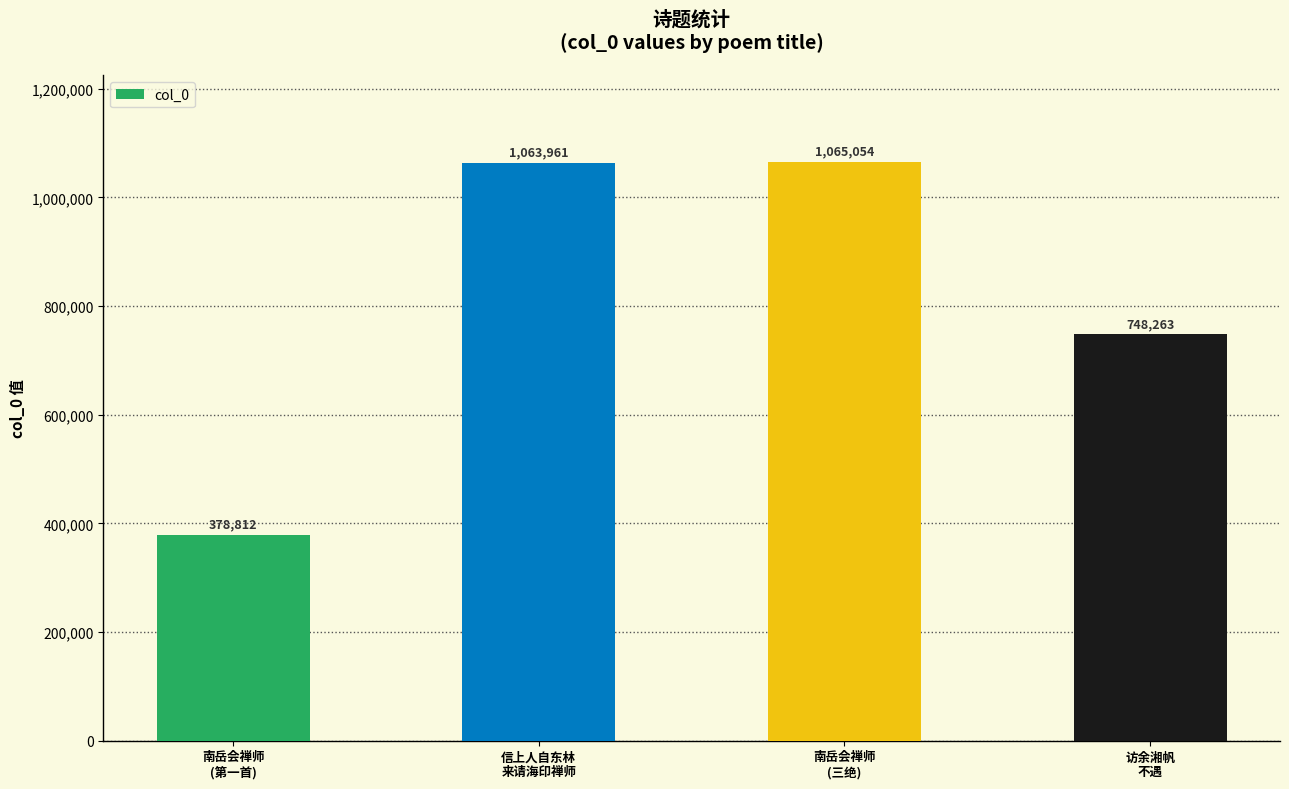

Reading left to right, list all the values displayed in this chart.

南岳会禅师
(第一首)=378812	信上人自东林
来请海印禅师=1063961	南岳会禅师
(三绝)=1065054	访余湘帆
不遇=748263